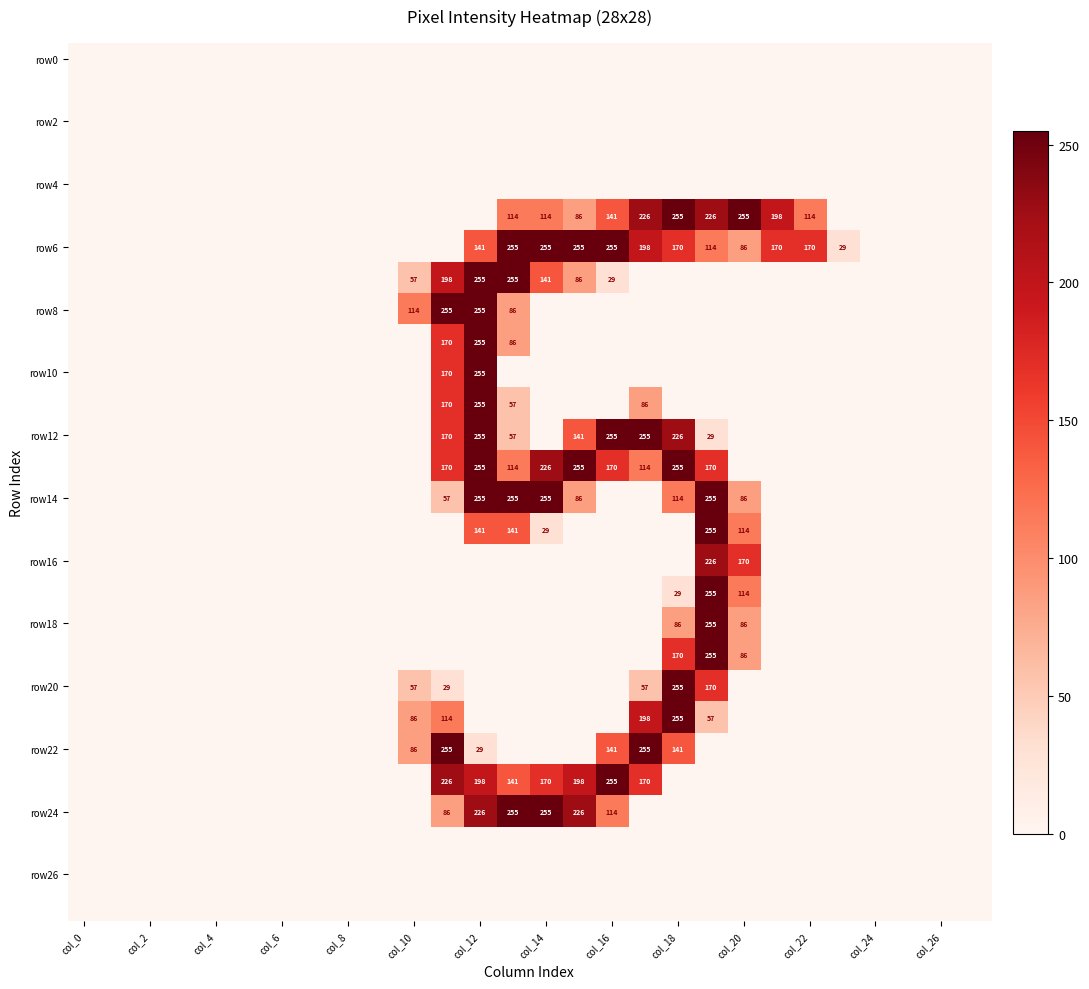

How many values in row16 are above zero?

2